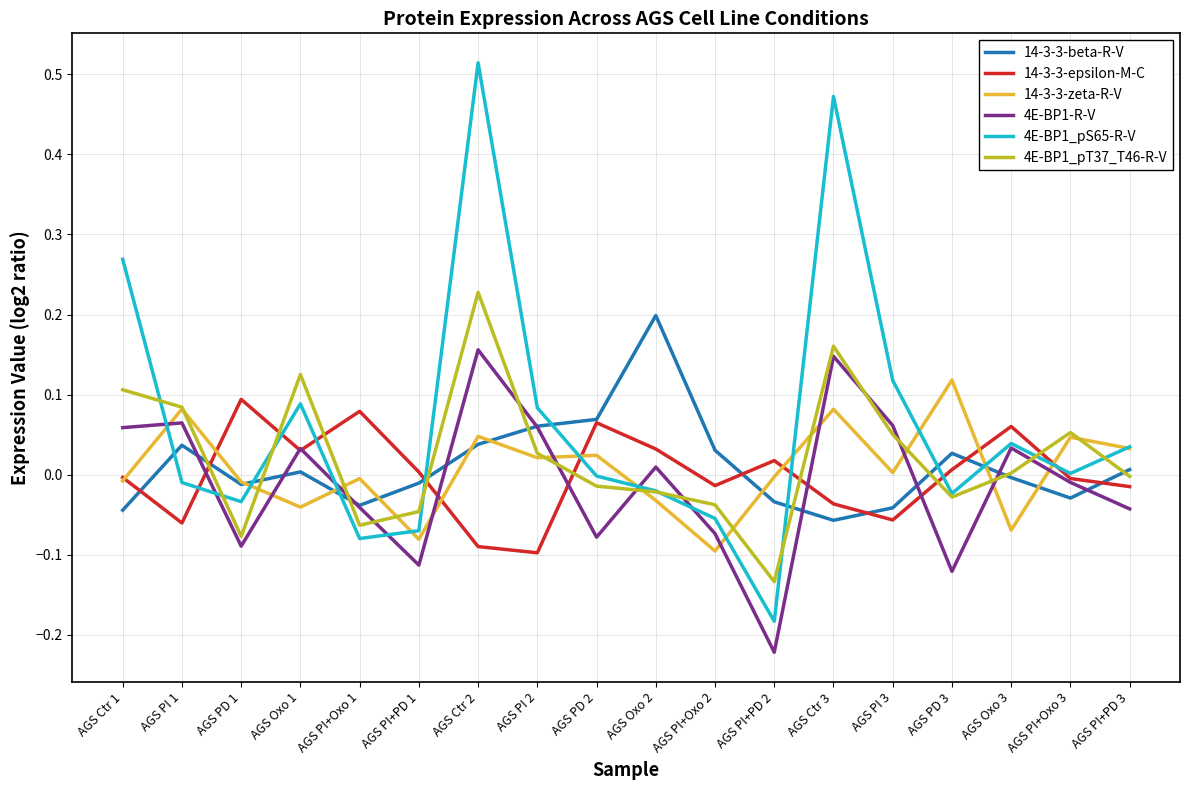

How many lines are shown in the chart?

6